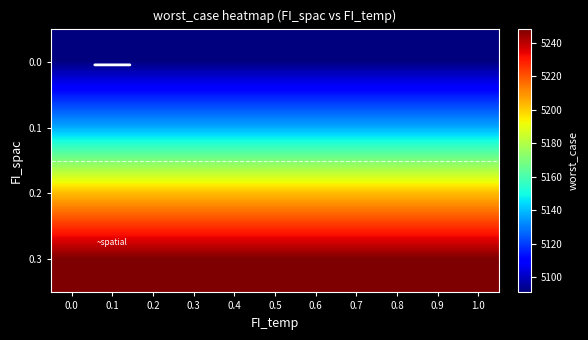

What is the spread (max minus min) of values at 0.0?

157.6